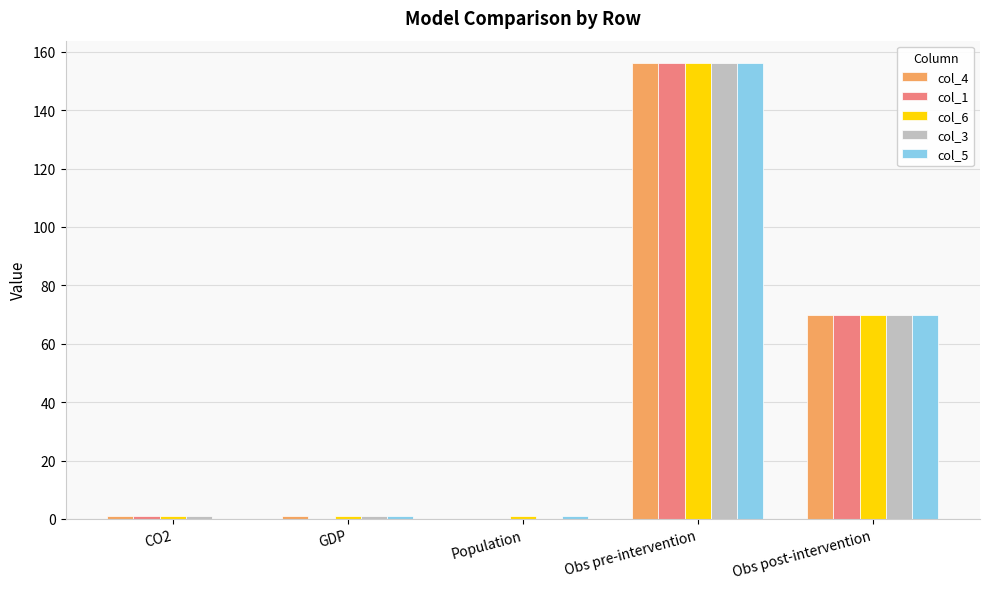

What are all the series names shown in the legend?

col_4, col_1, col_6, col_3, col_5